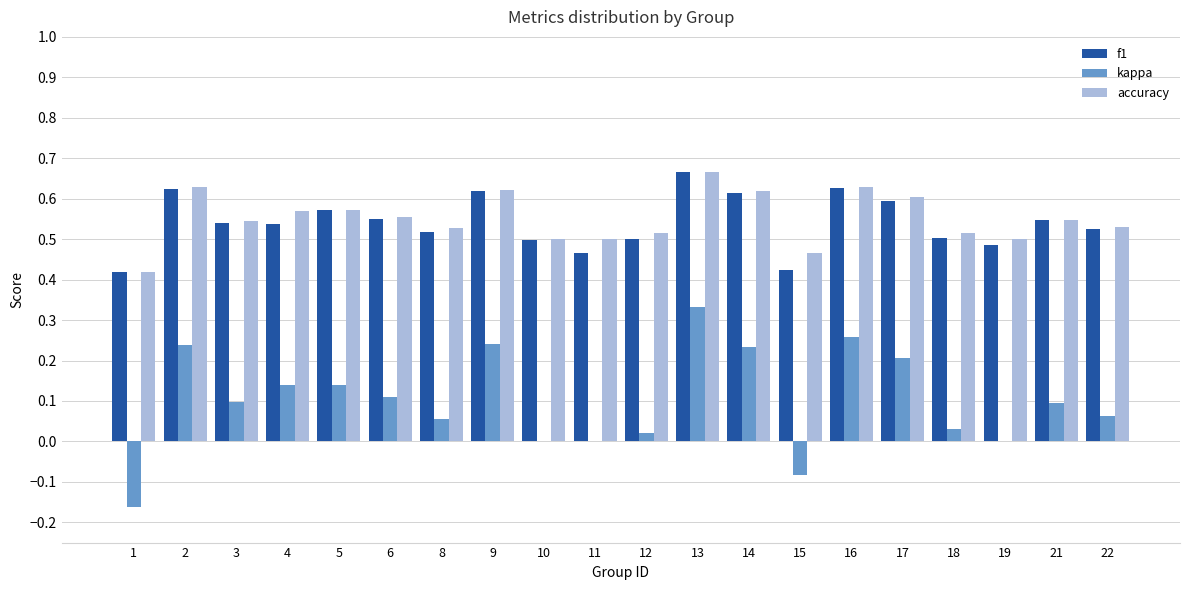

At which category is the sum across all series the highest?

13